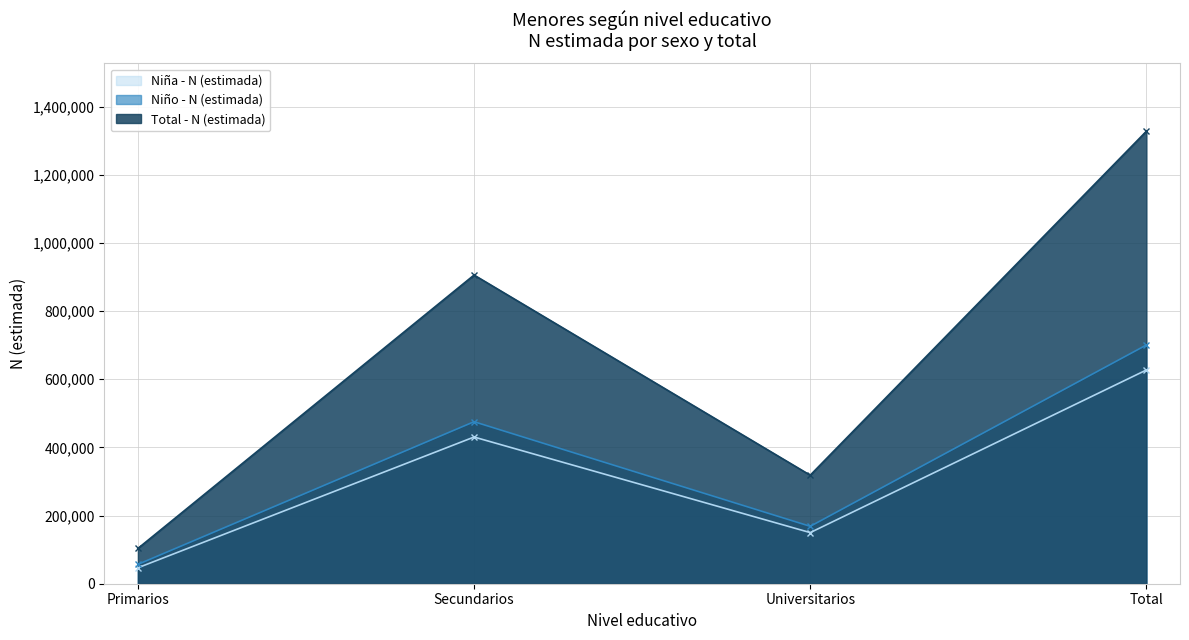

How many data points in Niña - N (estimada) are above 430386?

1